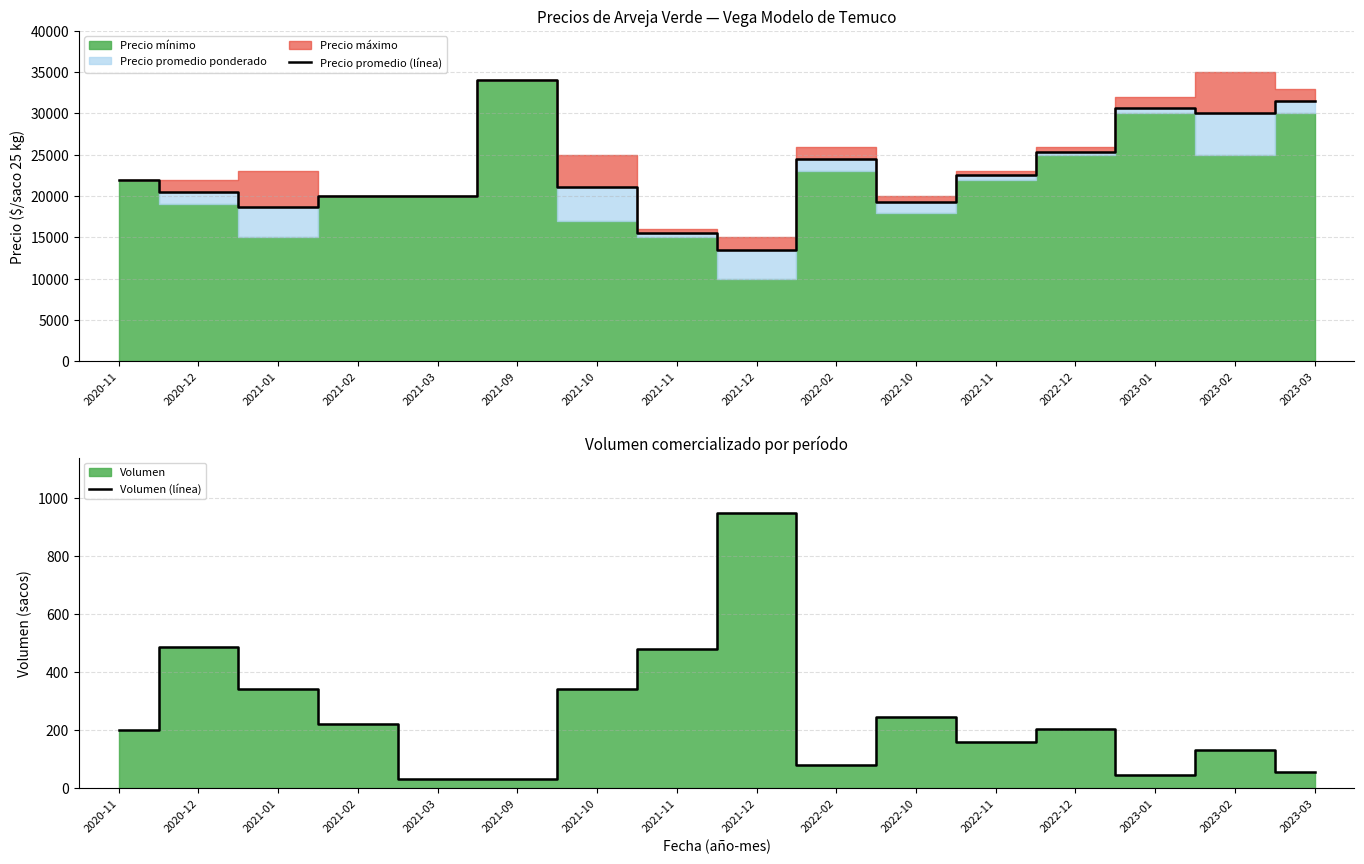

The value of Precio promedio (línea) at 2023-03 is 9967. True or false?

False